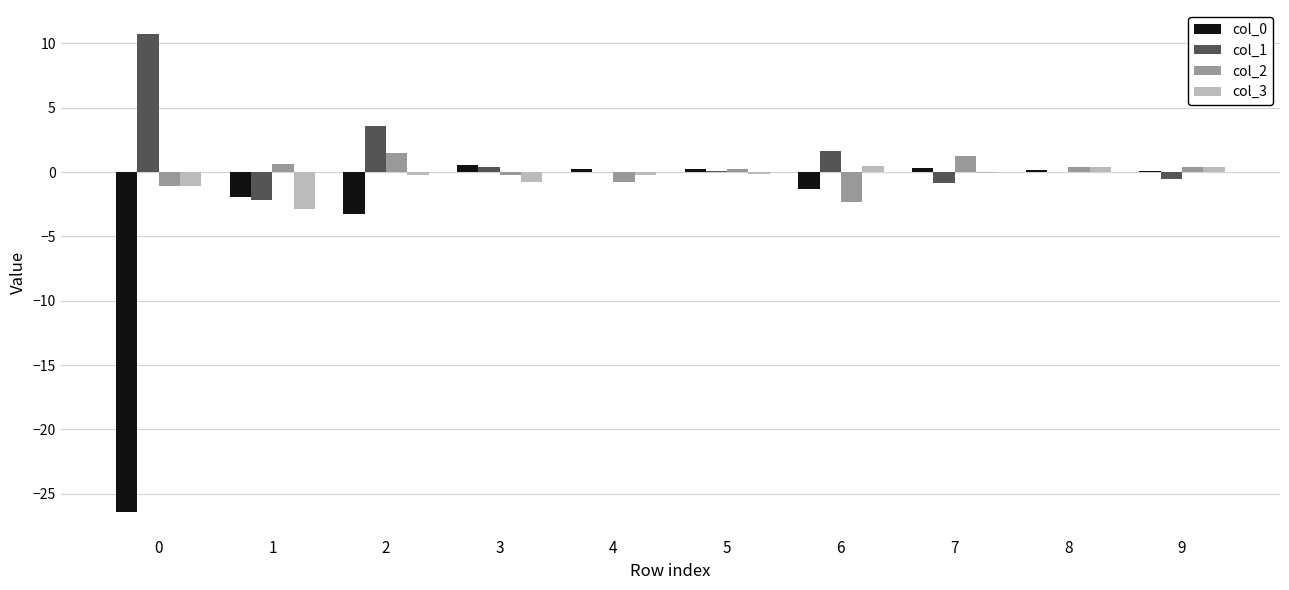

What is the greatest value displayed?

10.7